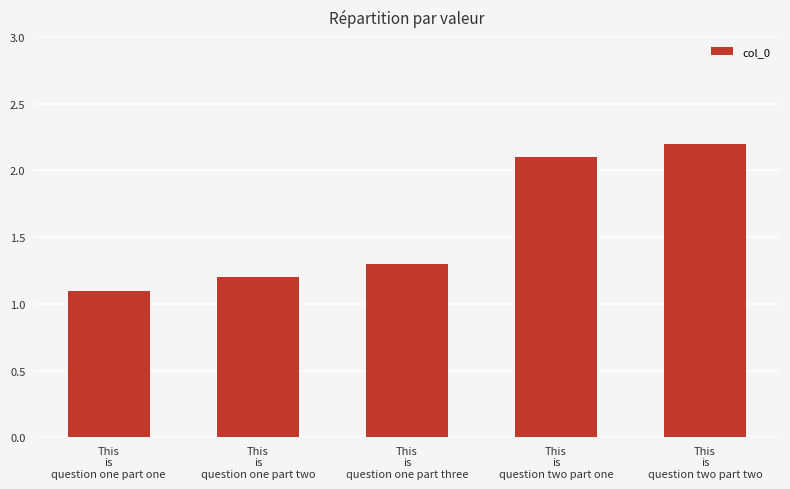

What position from the left is This
is
question one part one?

1